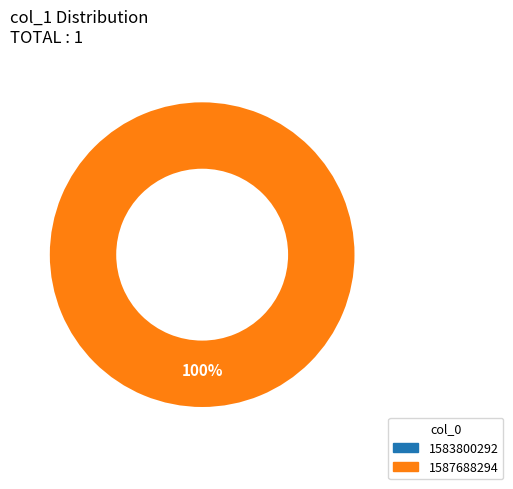

Is there any slice that represents more than half of the pie?

Yes